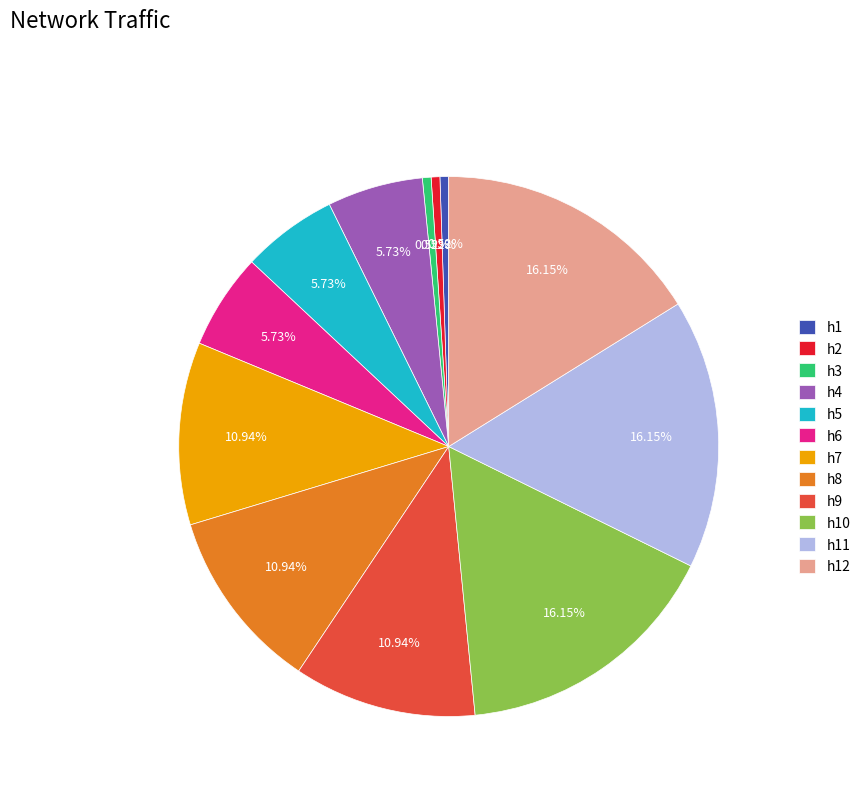

To the nearest percent, what is the average slice percentage?

8%